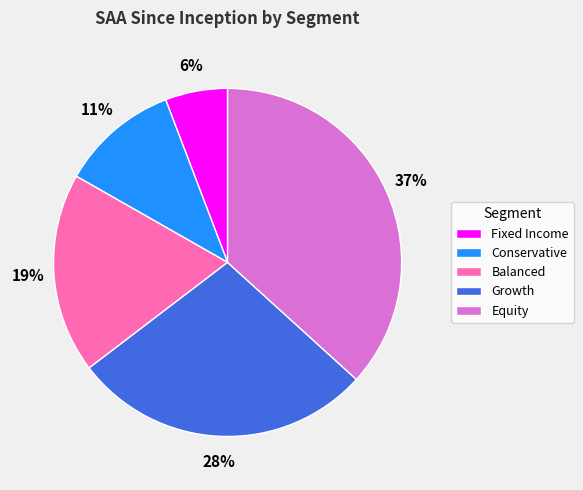

How many segments does this pie chart have?

5